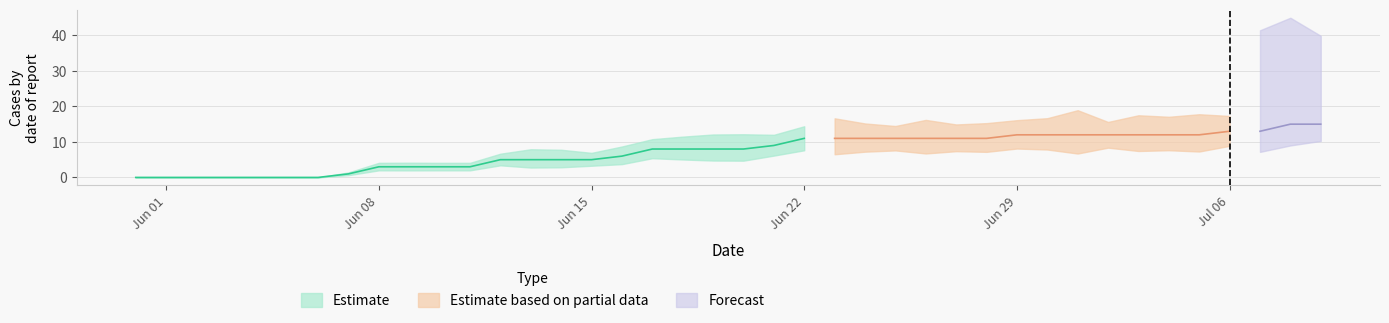

What is the label of the 23rd point from the left?

22